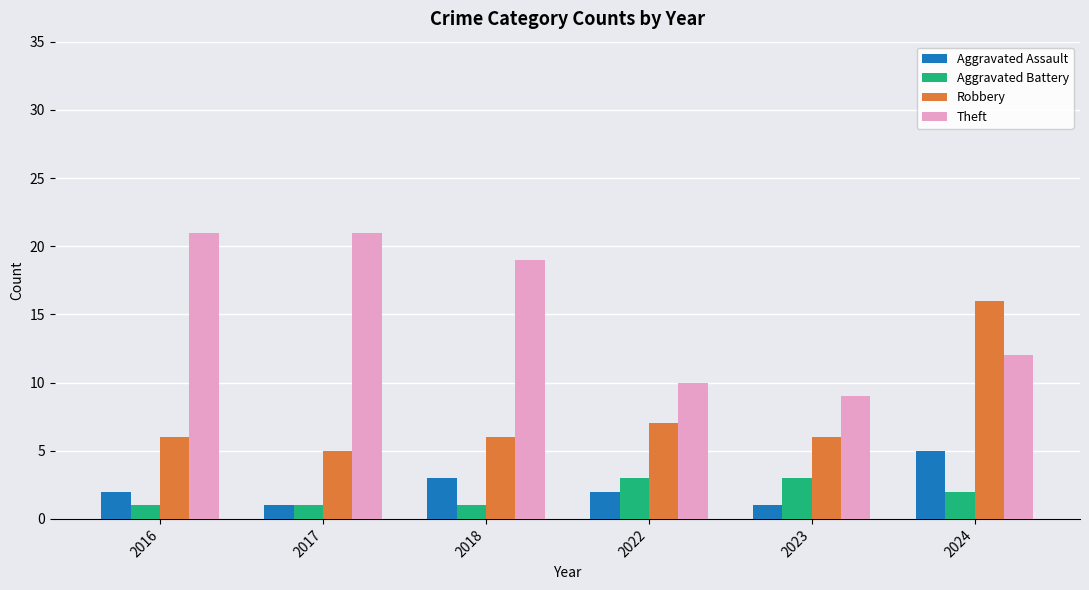

What is the spread (max minus min) of values at 2023?

8